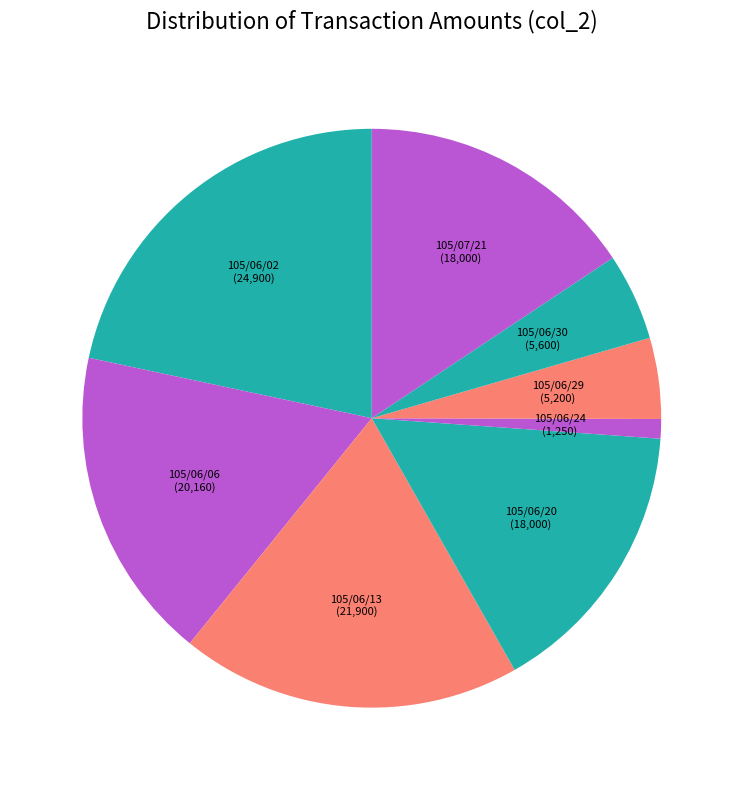

The 105/06/06 slice represents 8% of the pie. True or false?

False